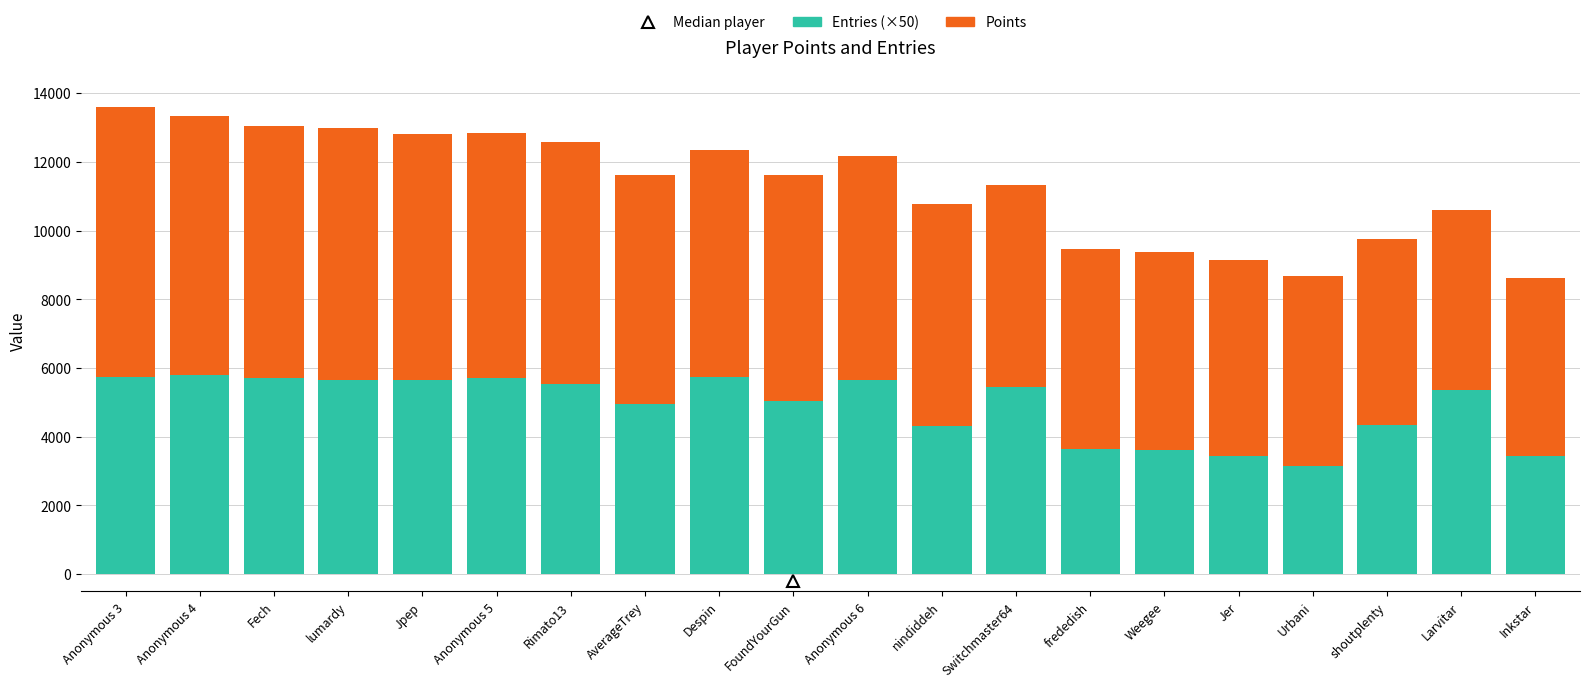

What value does the Entries (×50) series have at nindiddeh, to the nearest 50?

4300